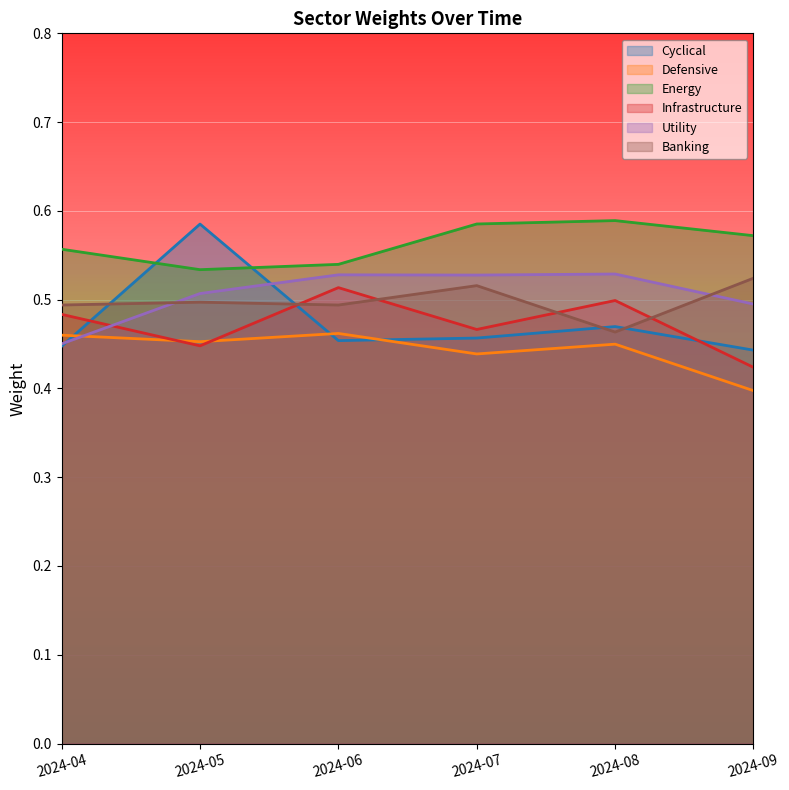

What is the smallest value displayed?

0.4